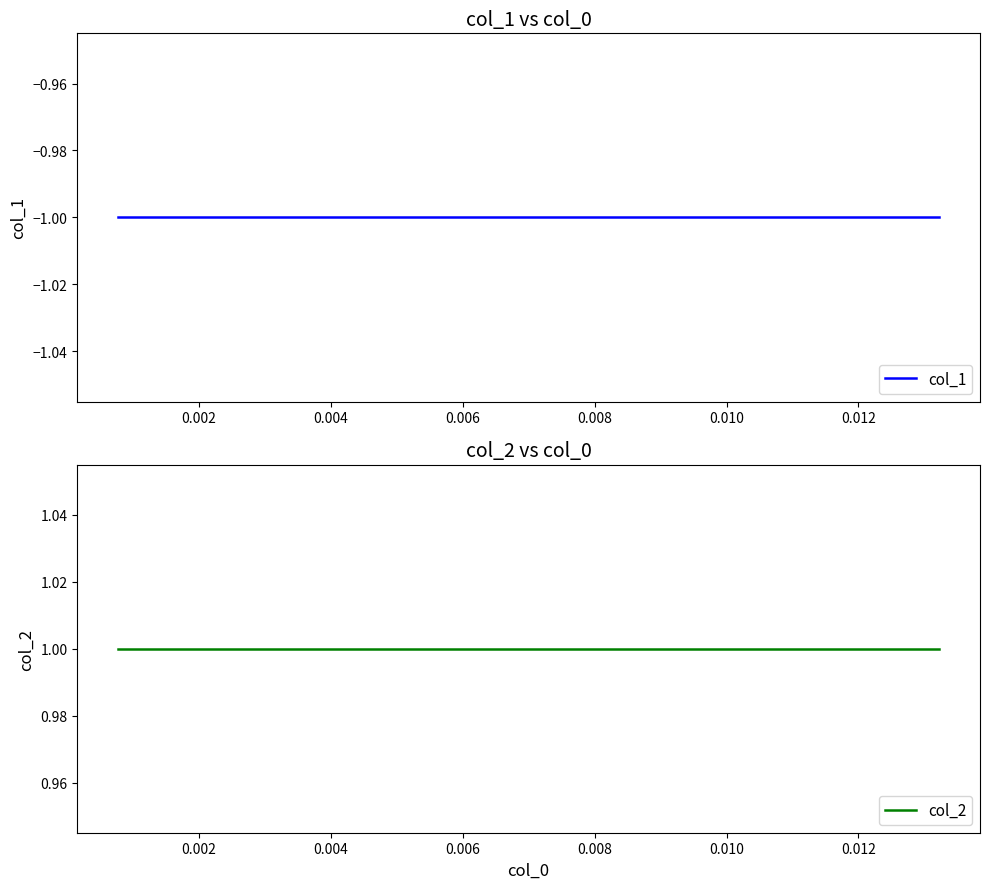

Is it true that col_2 equals 2 at 0.012?

False